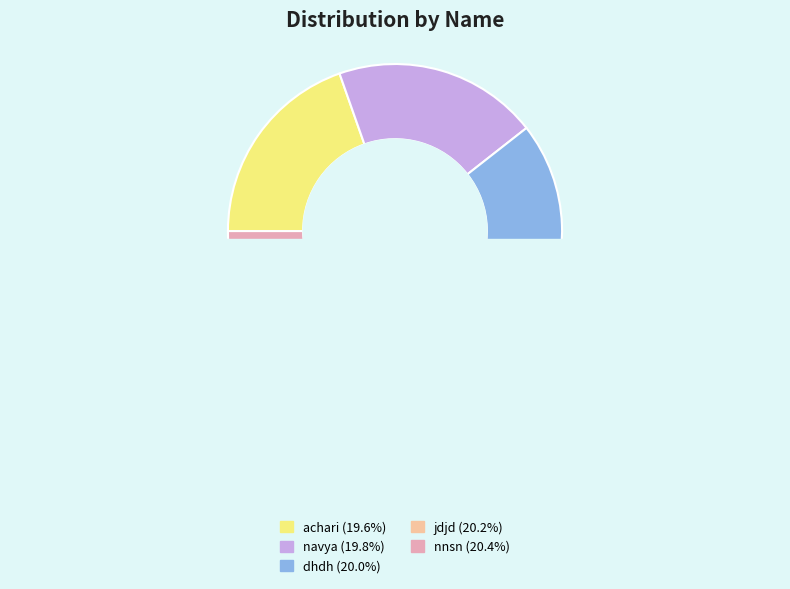

Is there a majority slice in this chart?

No